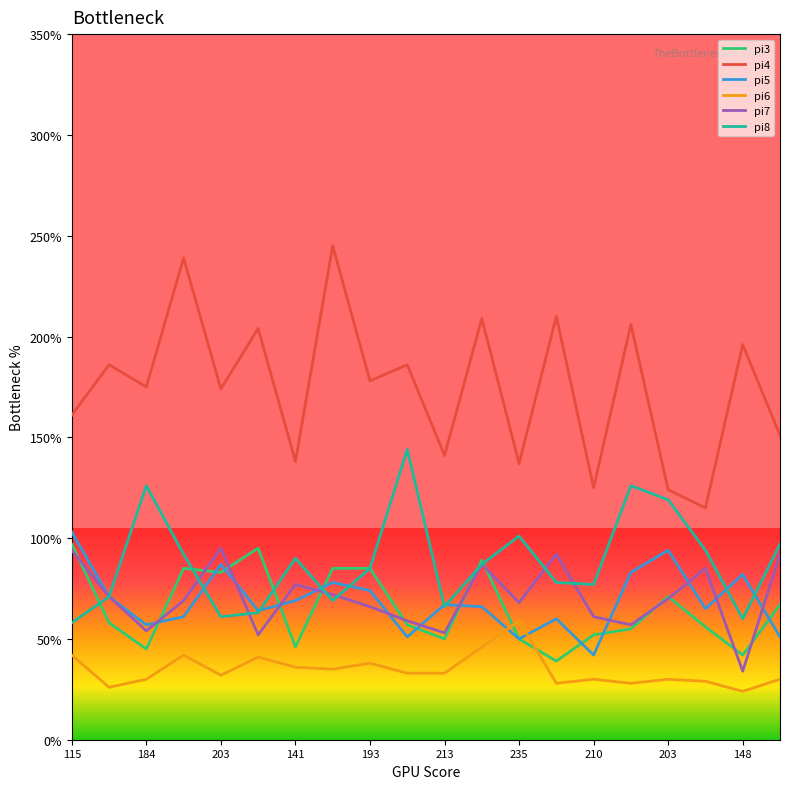

True or false: pi6 and pi7 cross at least once.

False